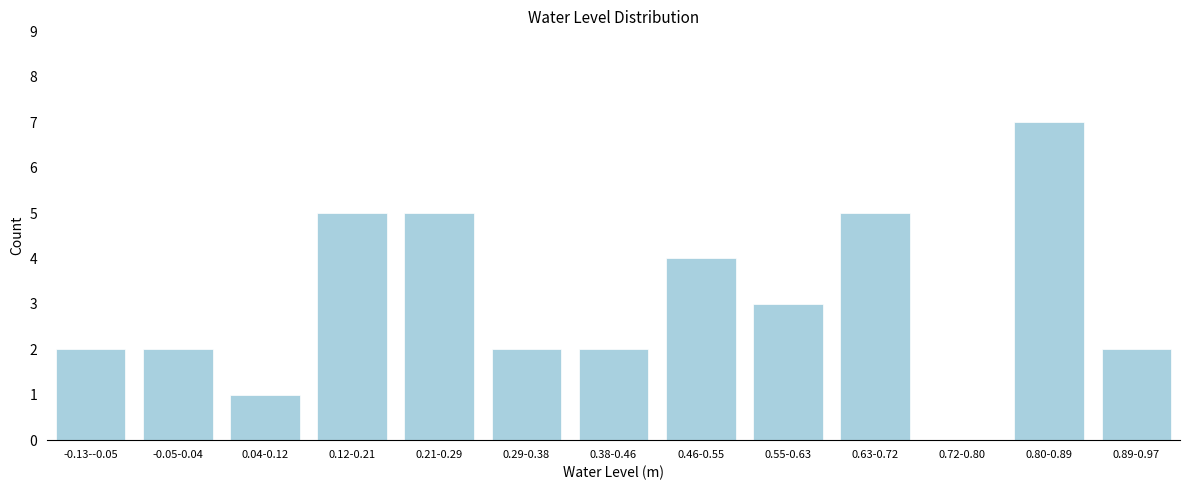

Reading left to right, extract all data points from this chart.

-0.13--0.05=2	-0.05-0.04=2	0.04-0.12=1	0.12-0.21=5	0.21-0.29=5	0.29-0.38=2	0.38-0.46=2	0.46-0.55=4	0.55-0.63=3	0.63-0.72=5	0.72-0.80=0	0.80-0.89=7	0.89-0.97=2